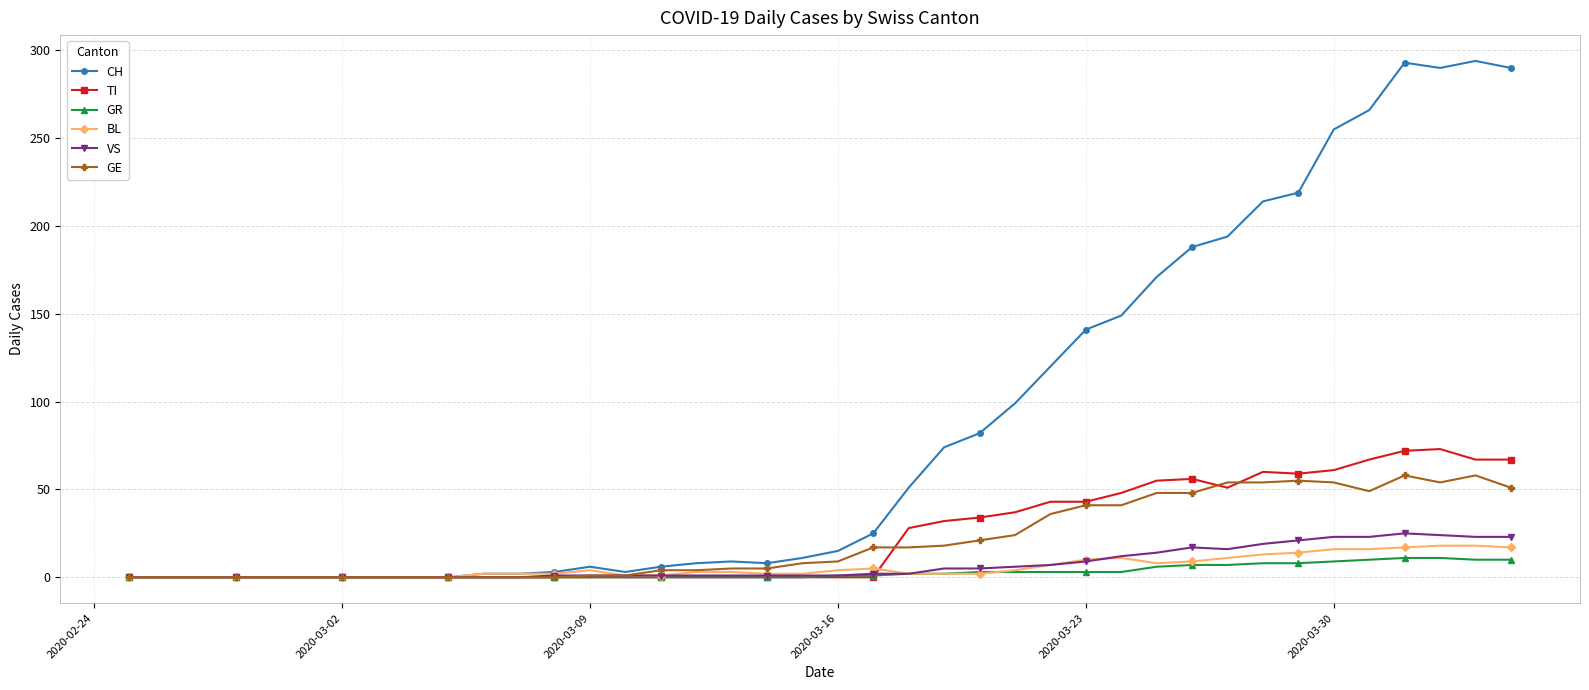

Which series has the widest spread of values?

CH